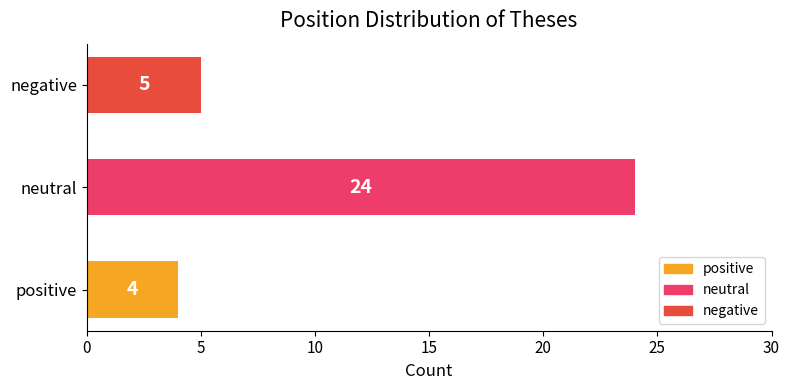

What is the sum of the values at neutral and negative?

29